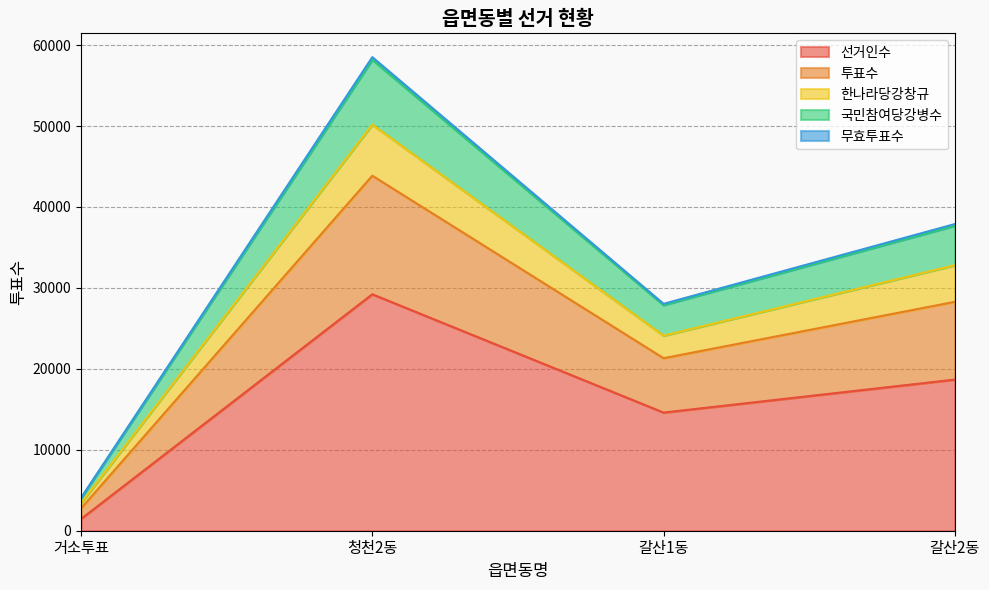

At which category is the sum across all series the highest?

청천2동